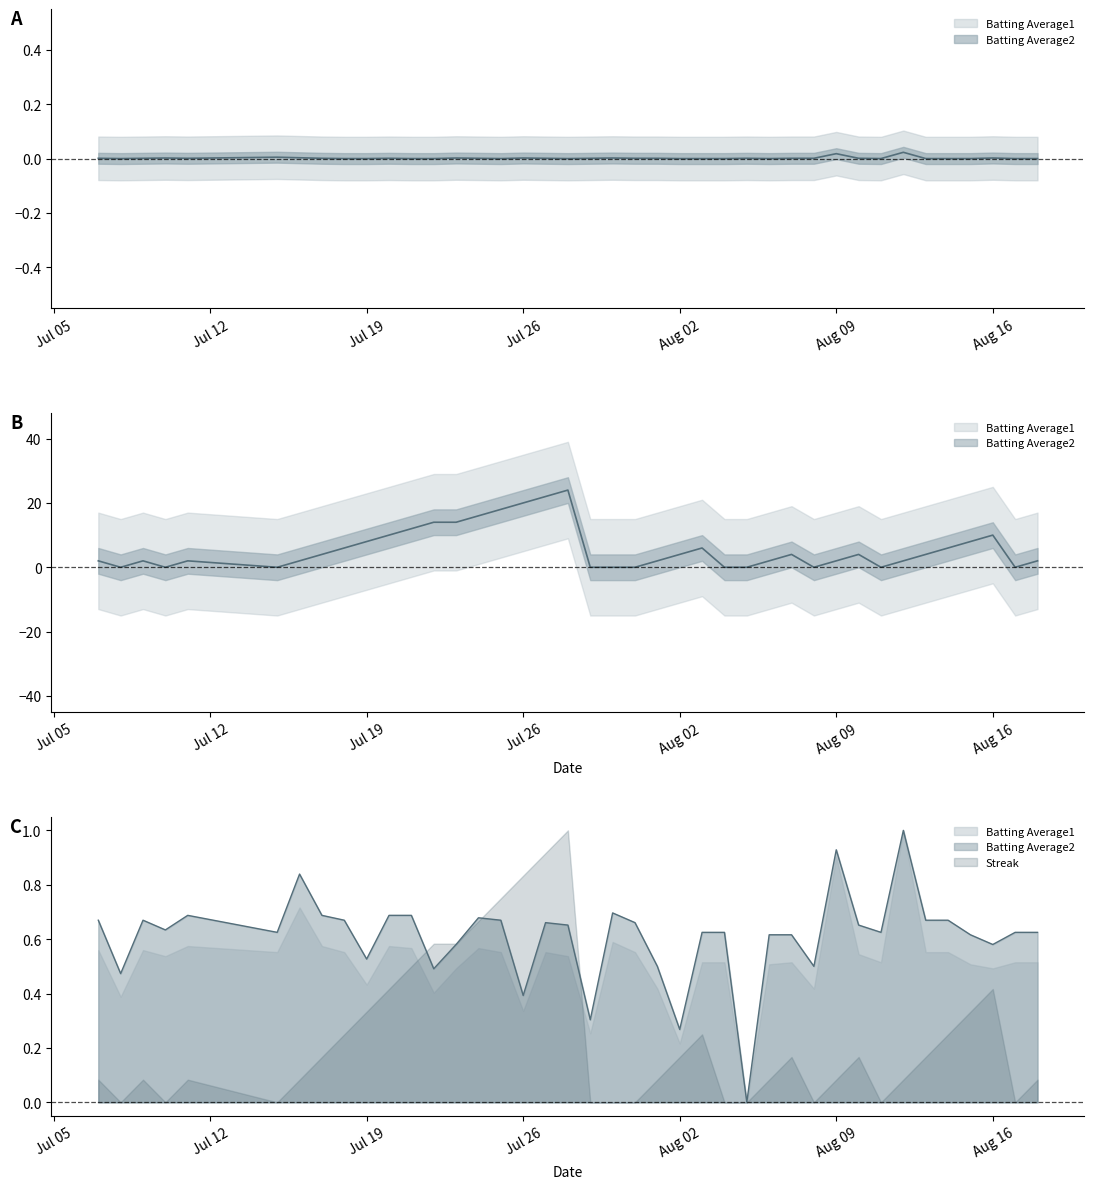

True or false: Streak has a value of 16.5 at 2010-07-21.

False